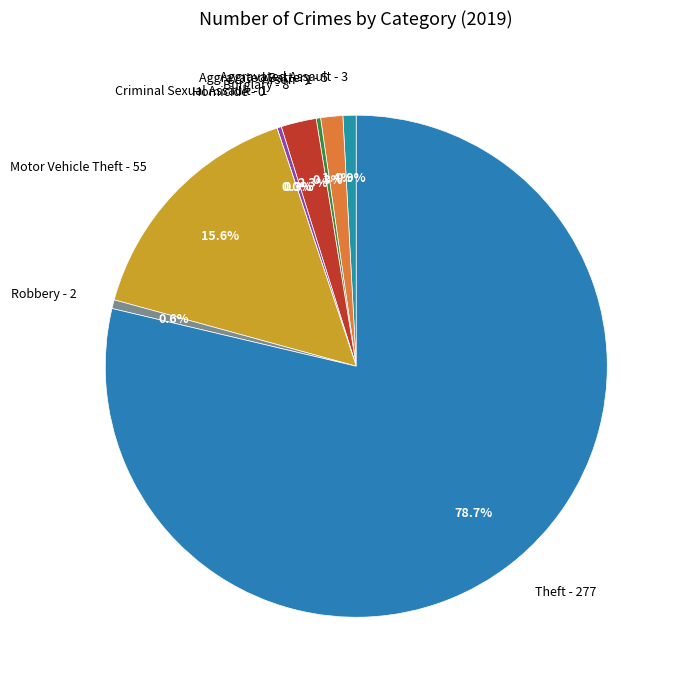

What percentage is NOT represented by Arson?

99.7%